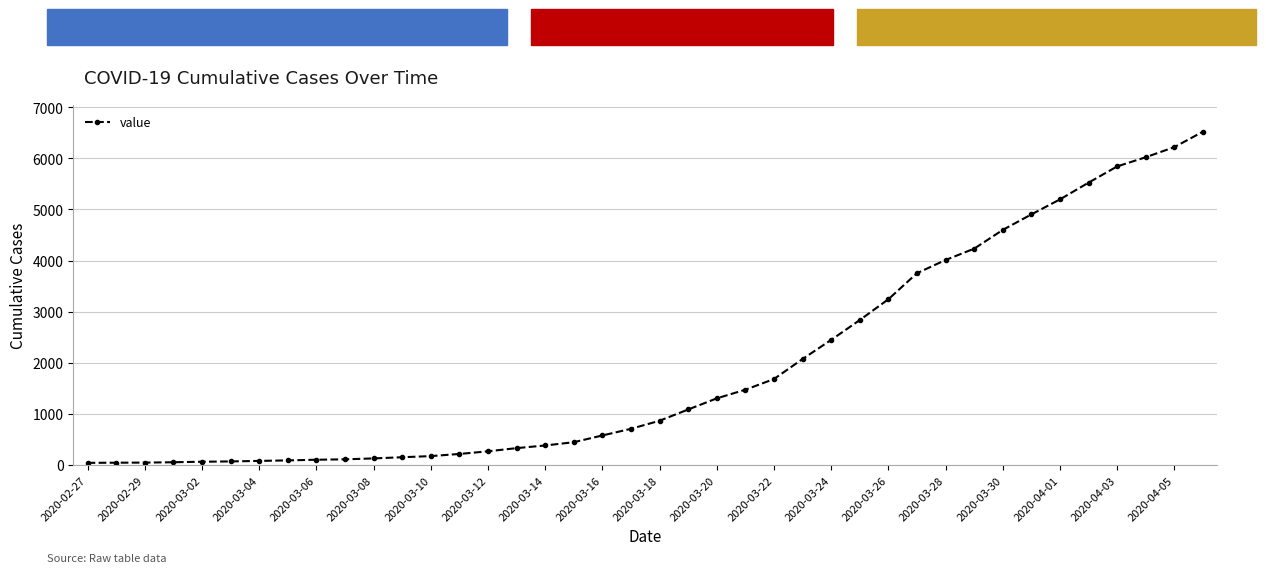

What is the greatest value displayed?

6522